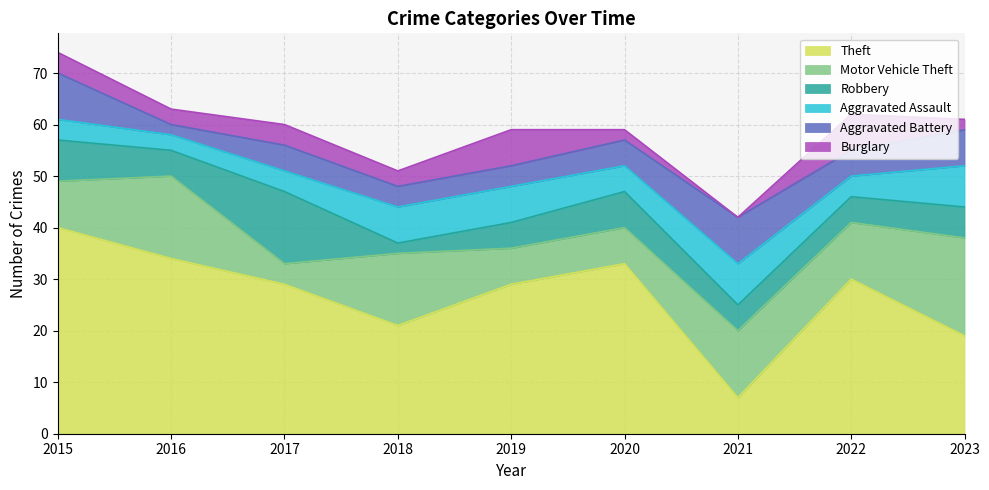

How many series are shown in this chart?

6